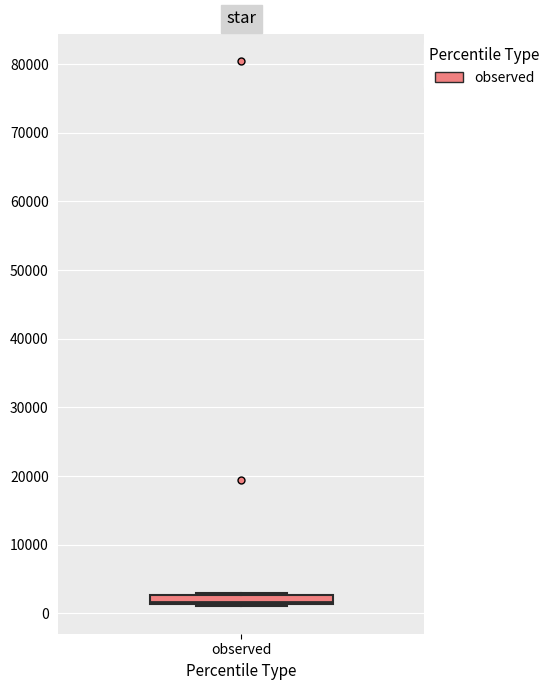

Where is the upper edge of the box for observed on the y-axis? The values are not printed on the chart, so give them approximately, as read against the axis.

3000